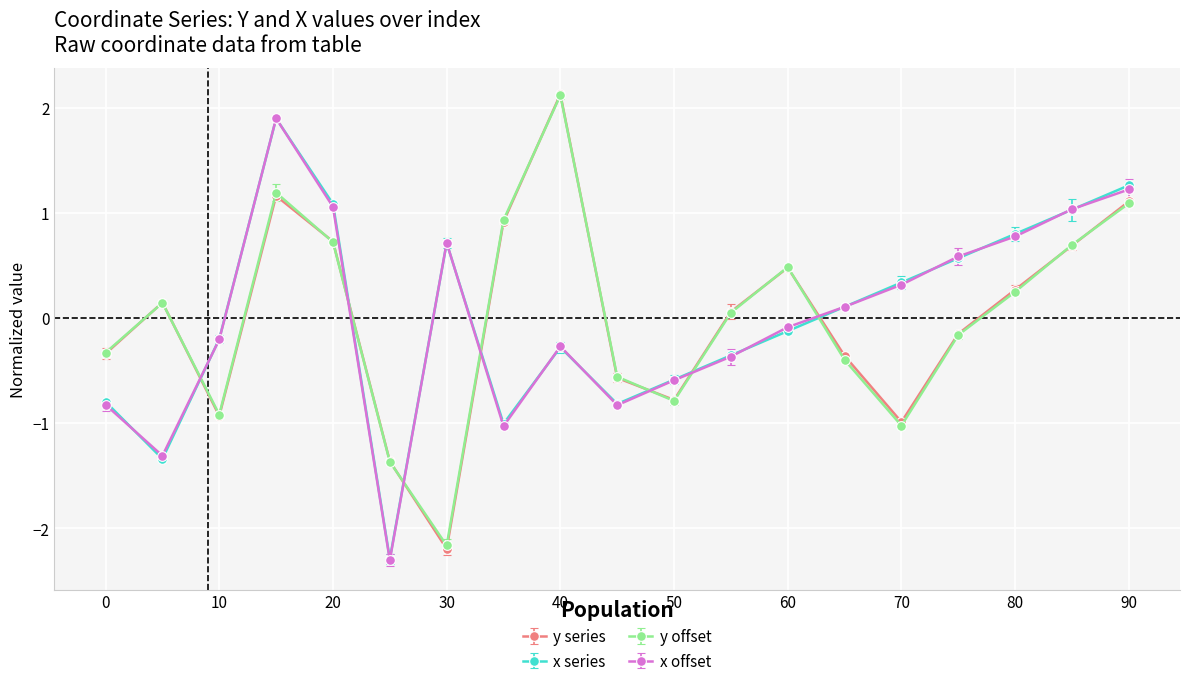

At how many categories does at least one series exceed 0?

14